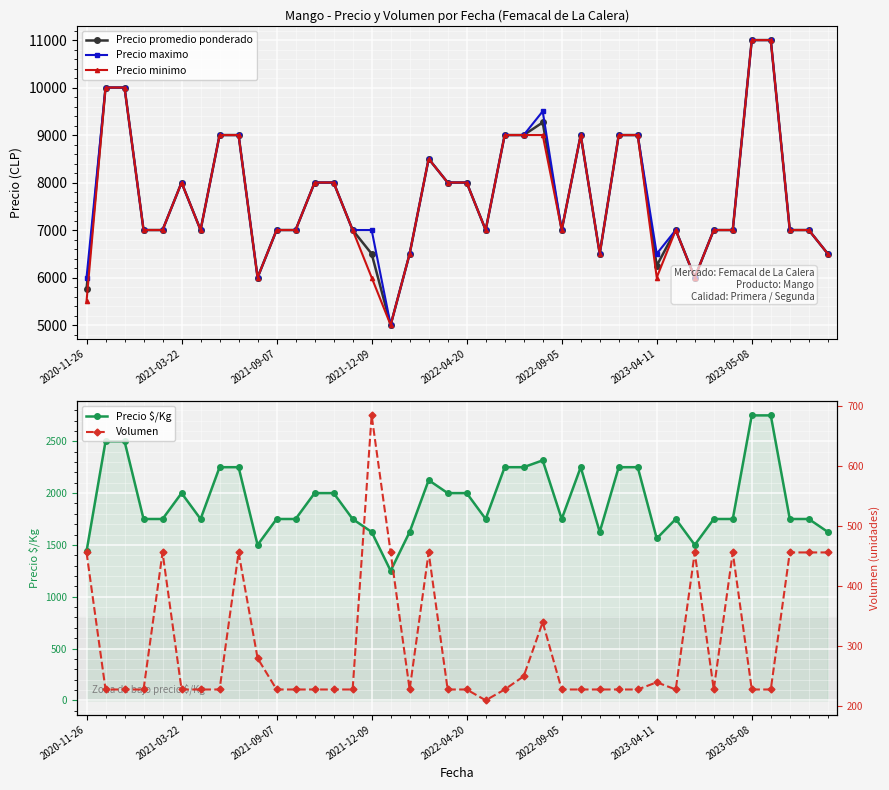

True or false: Volumen and Precio promedio ponderado cross at least once.

False